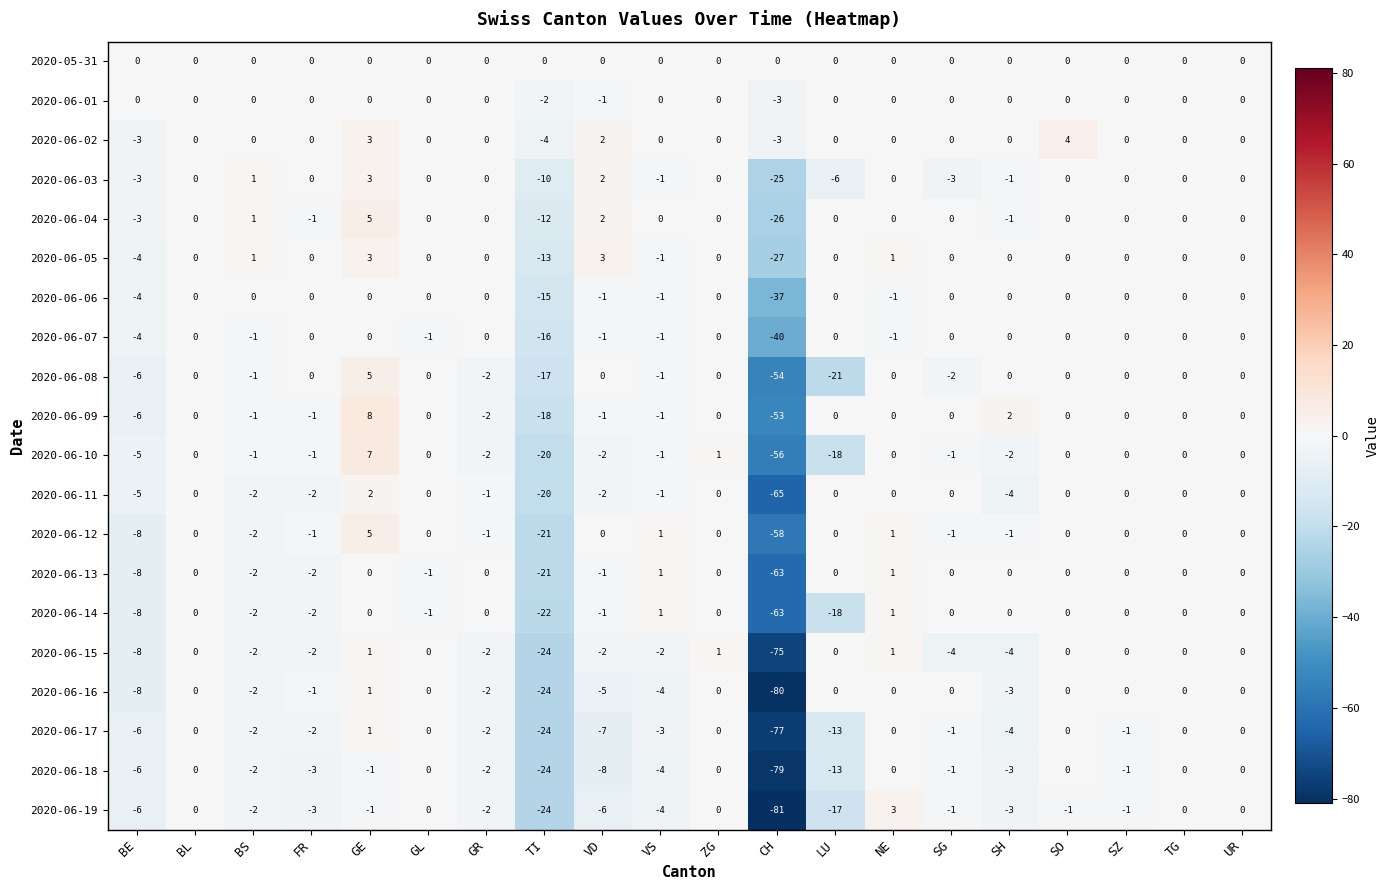

What is the difference between the highest and lowest values at SO?

5